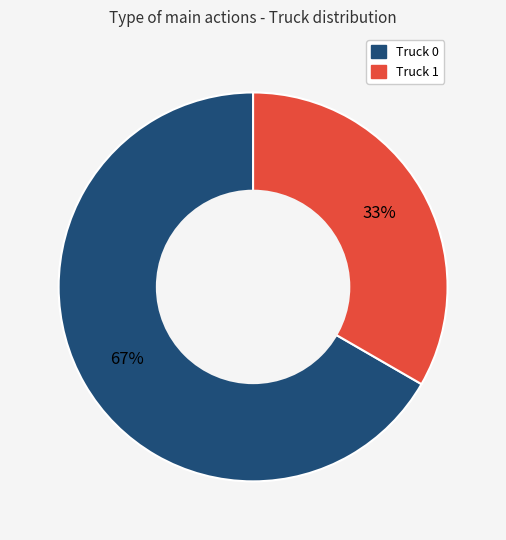

How many slices are in this pie chart?

2